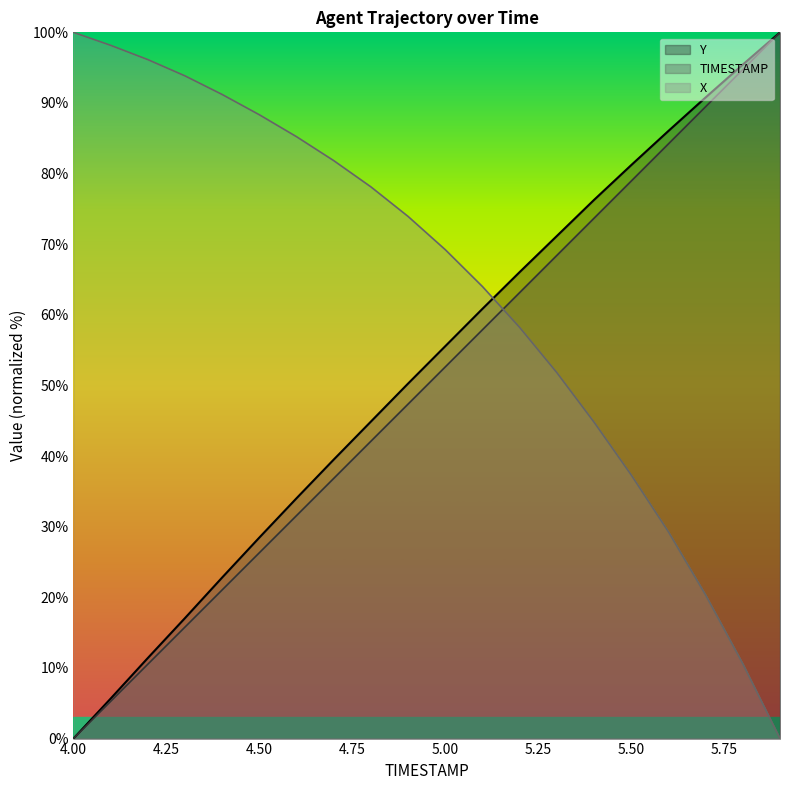

Does the chart display data point markers on the line(s)?

No